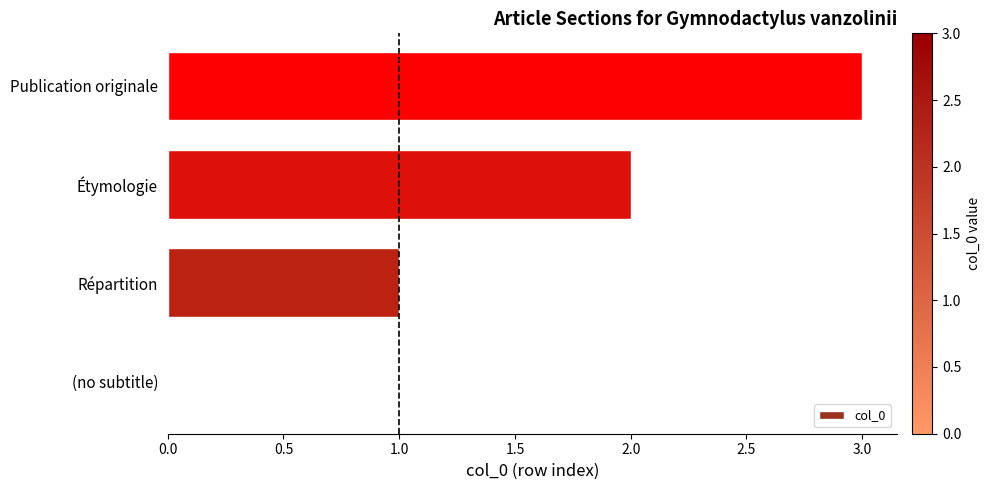

What is the sum of all values?

6